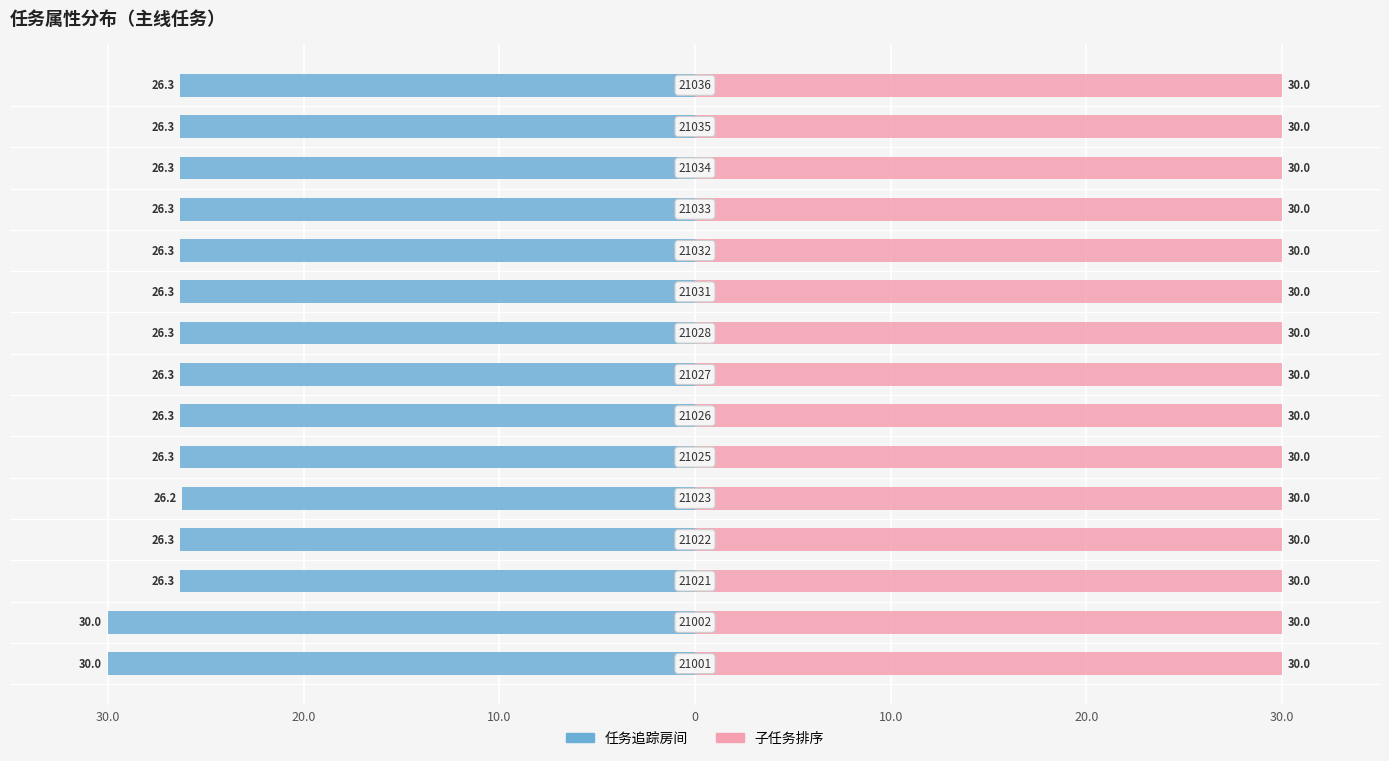

What are all the series names shown in the legend?

任务追踪房间, 子任务排序